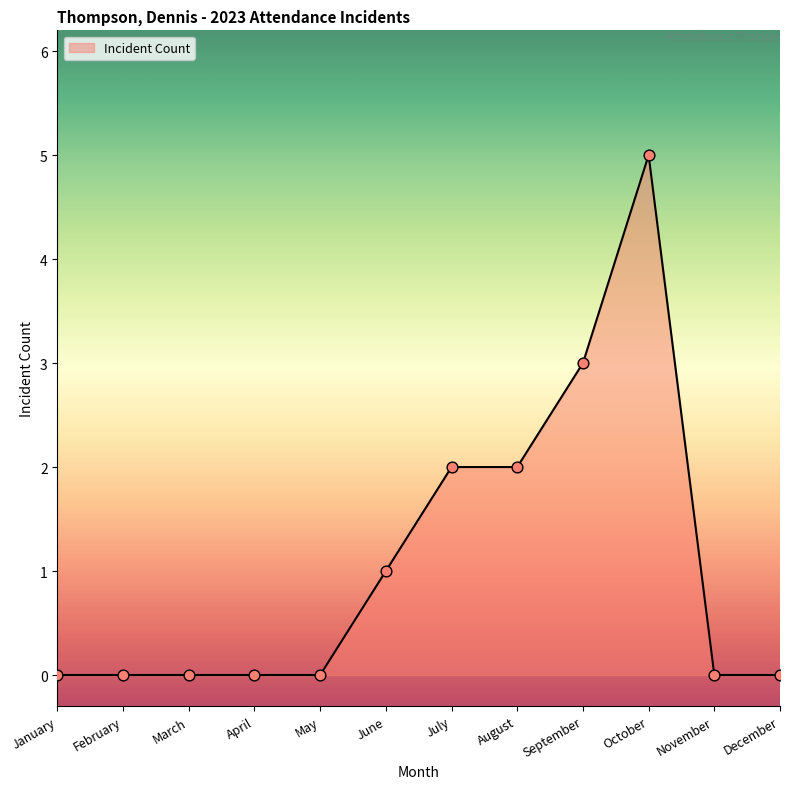

What is the change in value from August to October?

+3